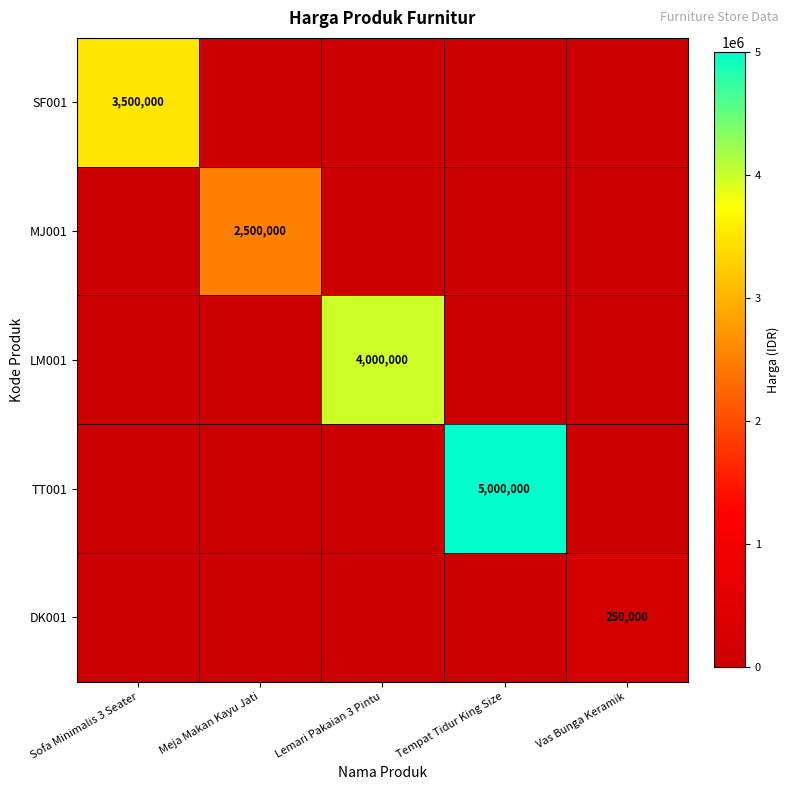

True or false: LM001 has a value of 1014117 at Lemari Pakaian 3 Pintu.

False